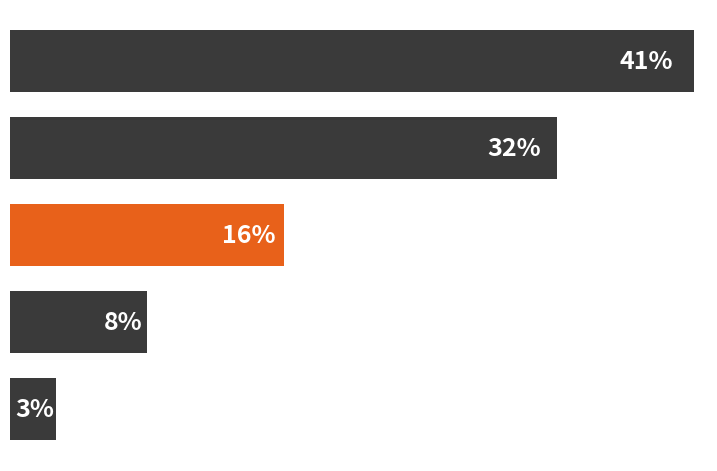

Does the chart contain any negative values?

No